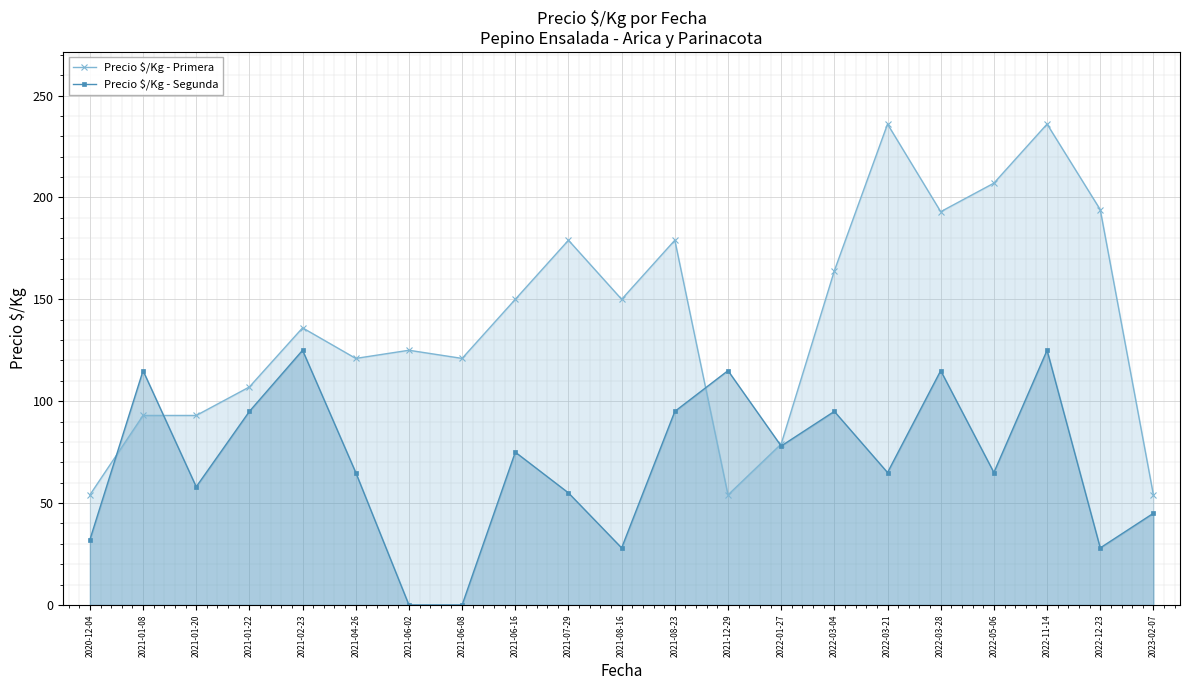

What is the difference between the maximum and minimum values in the Precio $/Kg - Segunda series?

125